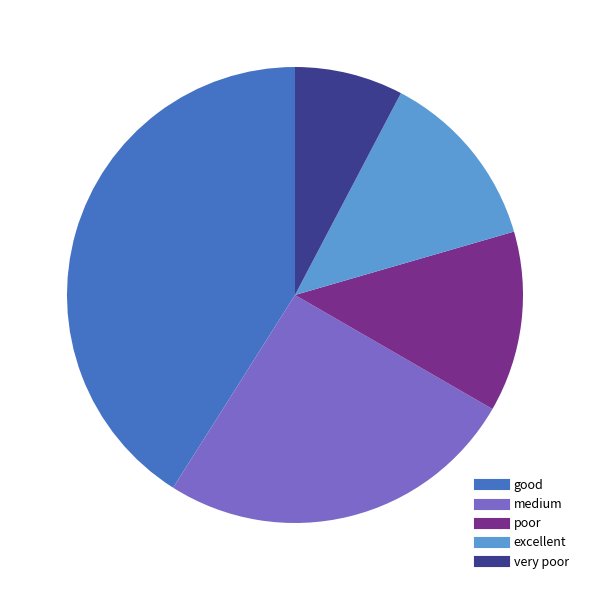

Is there any slice that represents more than half of the pie?

No